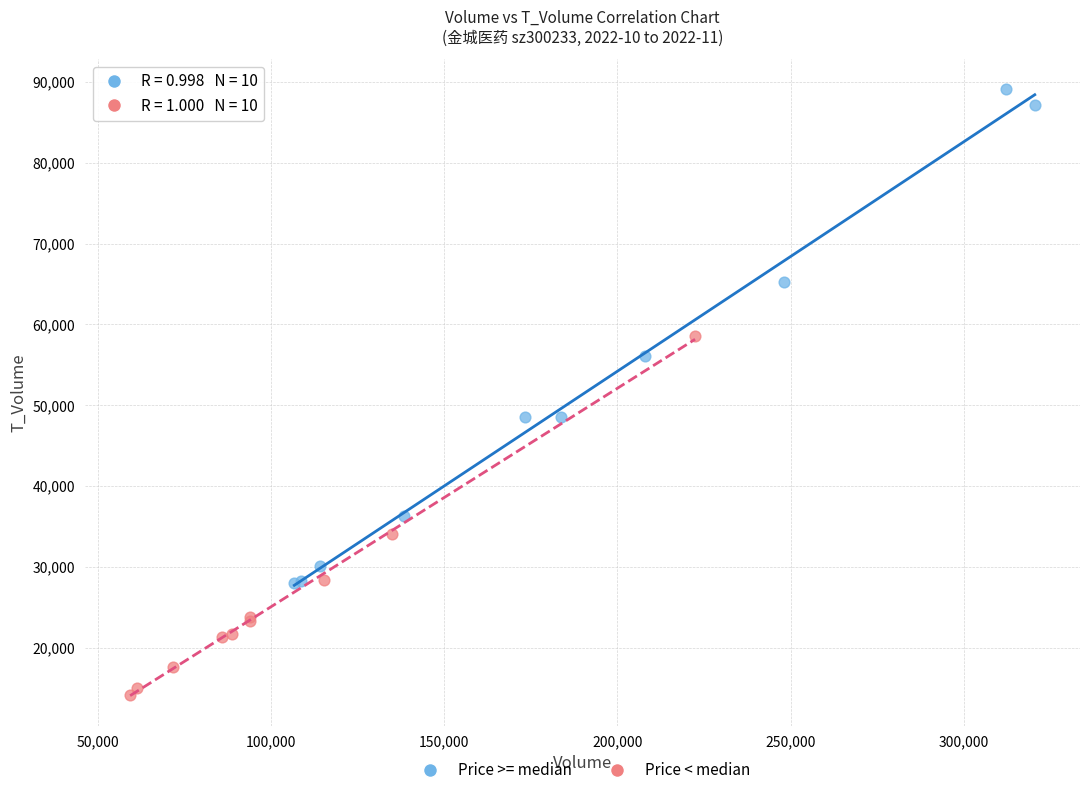

What are all the series names shown in the legend?

Price >= median, Price < median